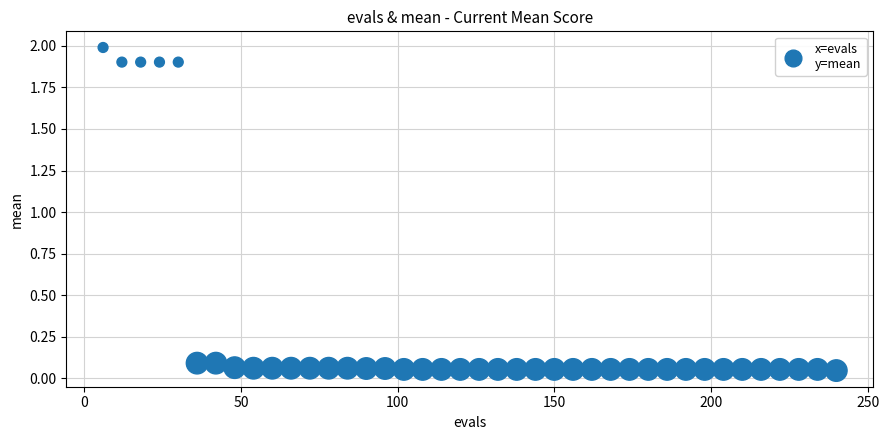

What is the range of X values (max minus min)?

234.0